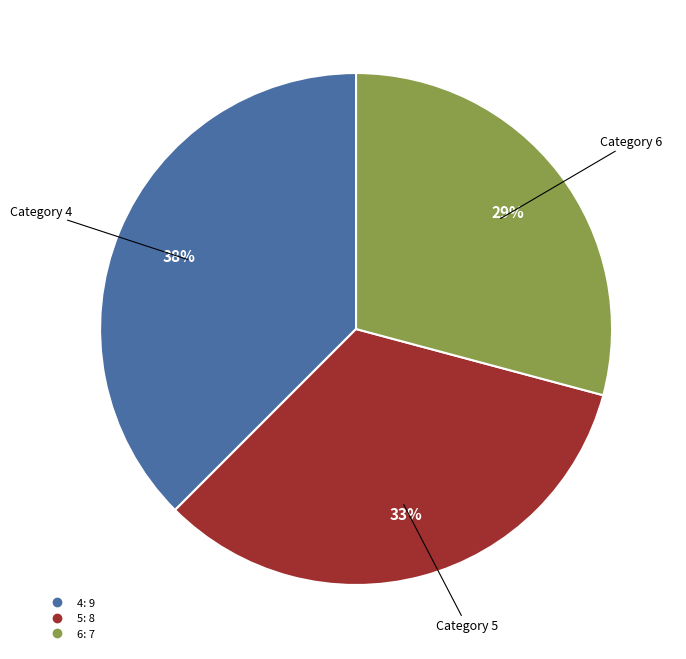

Rank the categories by value from lowest to highest.

6, 5, 4